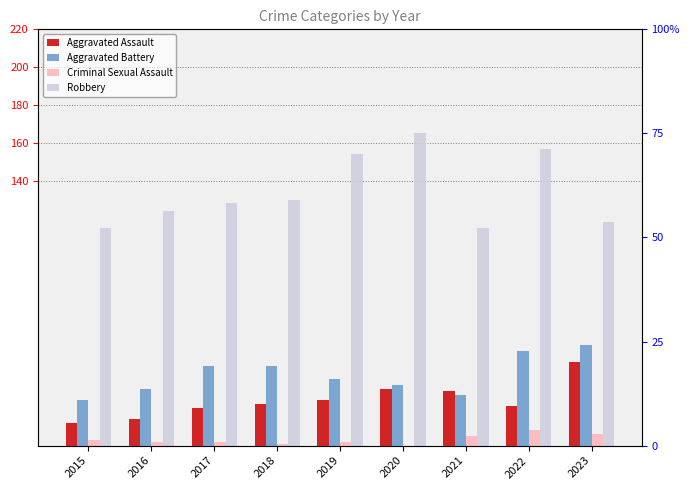

What is the difference between the second highest and second lowest values in the Criminal Sexual Assault series?

5